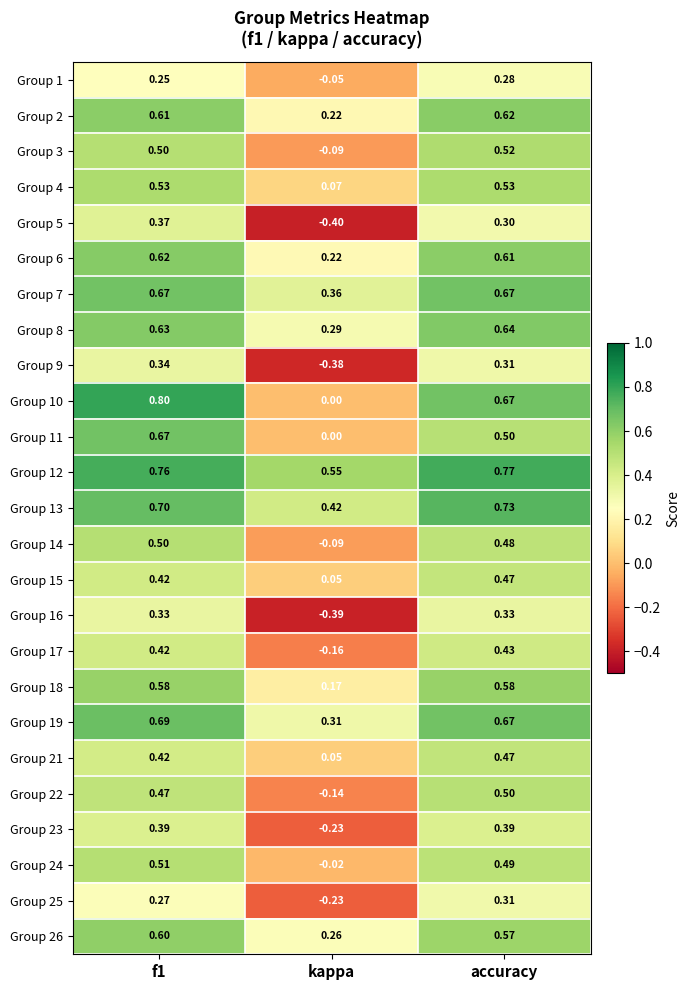

Which category has the lowest value across all series?

kappa